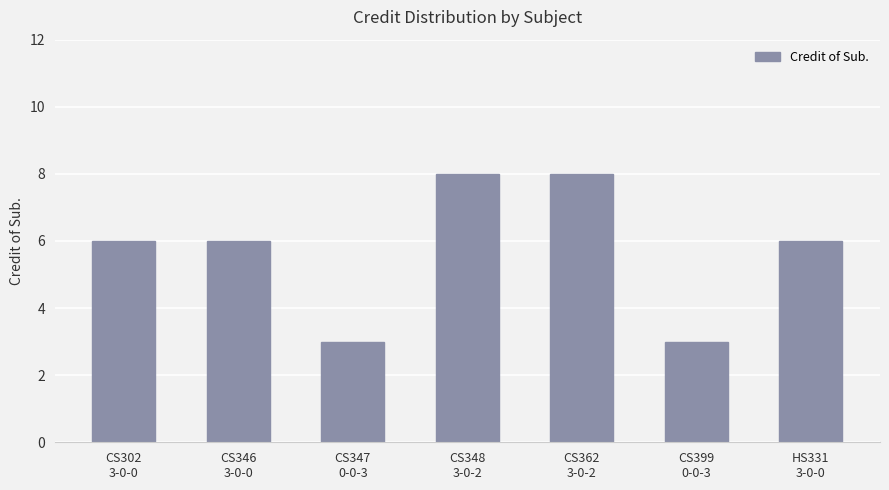

What is the difference between the maximum and minimum values?

5